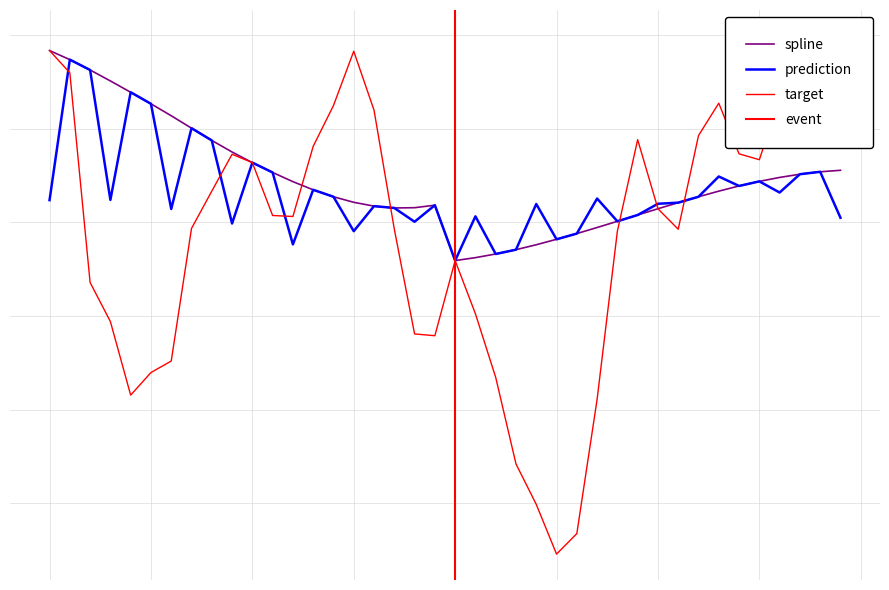

How many data points in prediction are above 118?

20